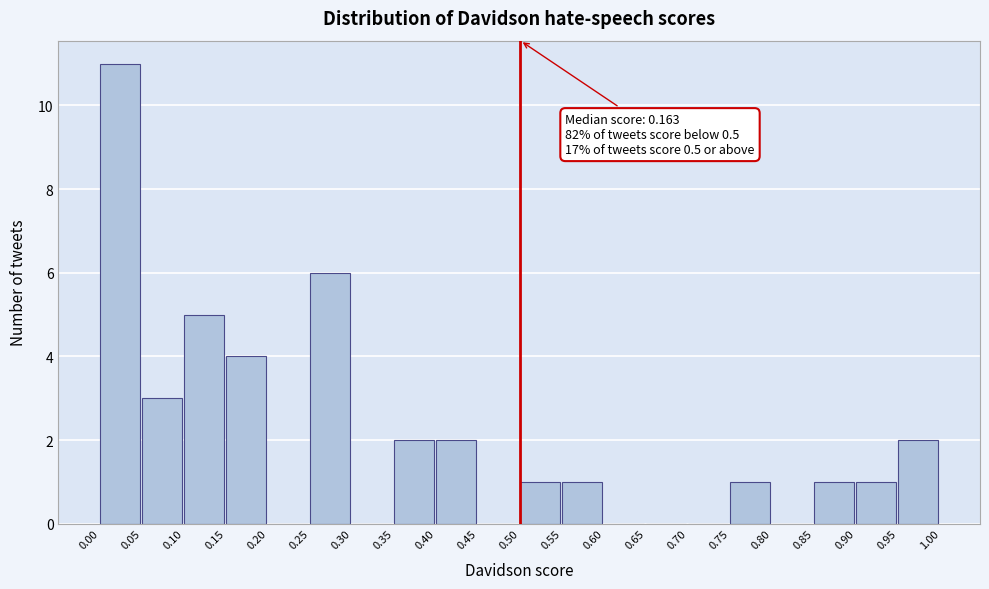

Which range on the x-axis has the tallest bar?

0.00 to 0.05